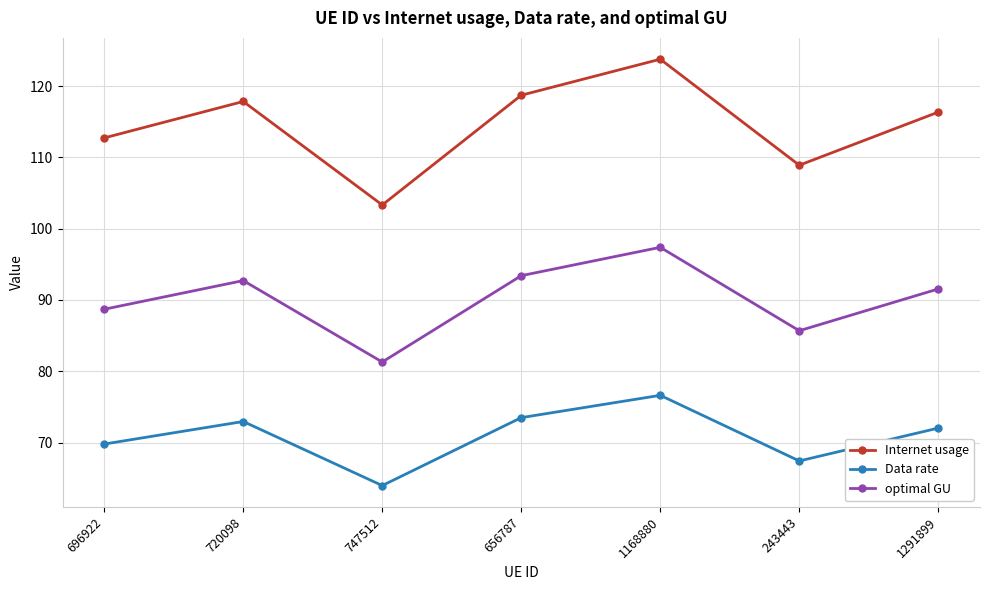

True or false: optimal GU and Internet usage cross at least once.

False